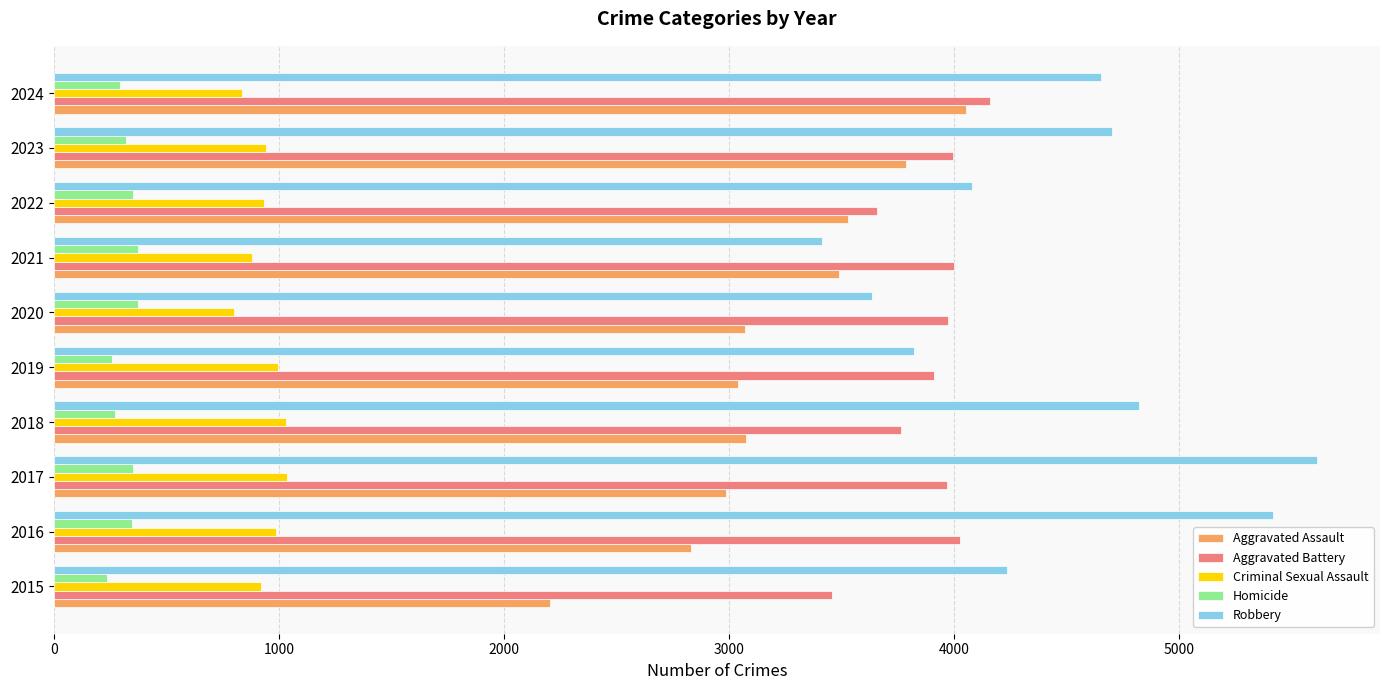

What is the difference between the maximum and minimum values in the Aggravated Assault series?

1849